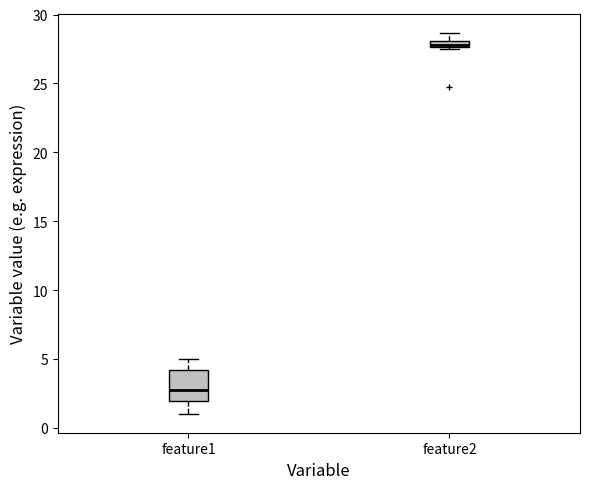

Where is the upper edge of the box for feature1 on the y-axis? The values are not printed on the chart, so give them approximately, as read against the axis.

4.0